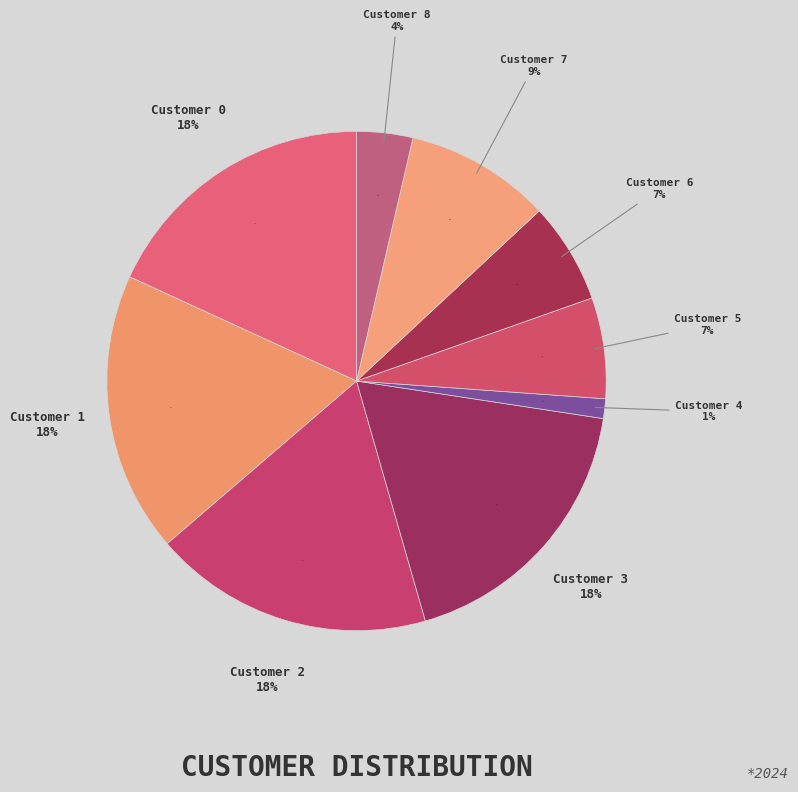

What is the smallest slice in the pie chart?

4